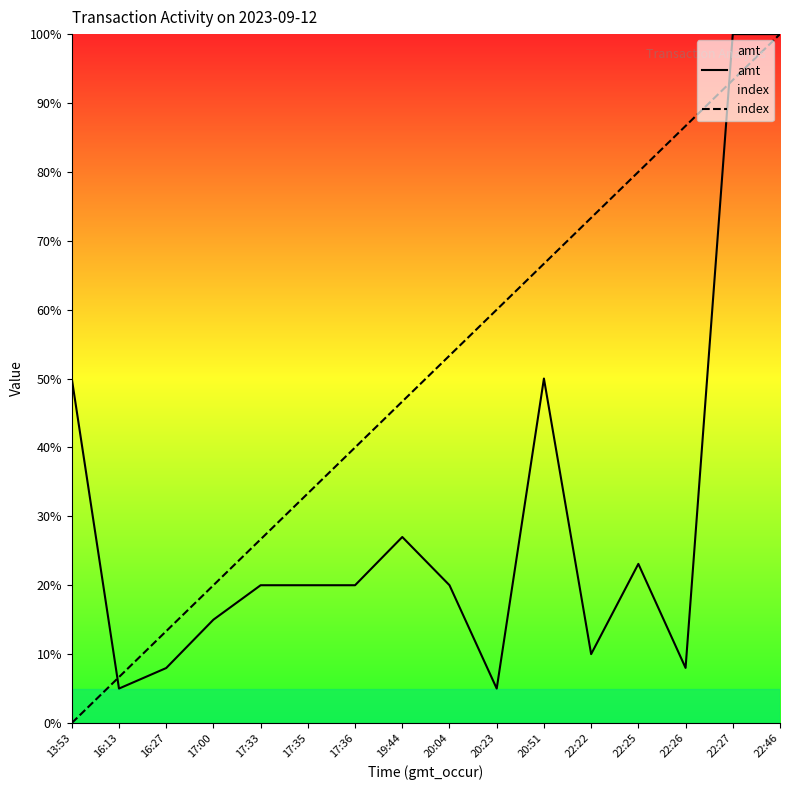

How many data points in amt are above 20?

6